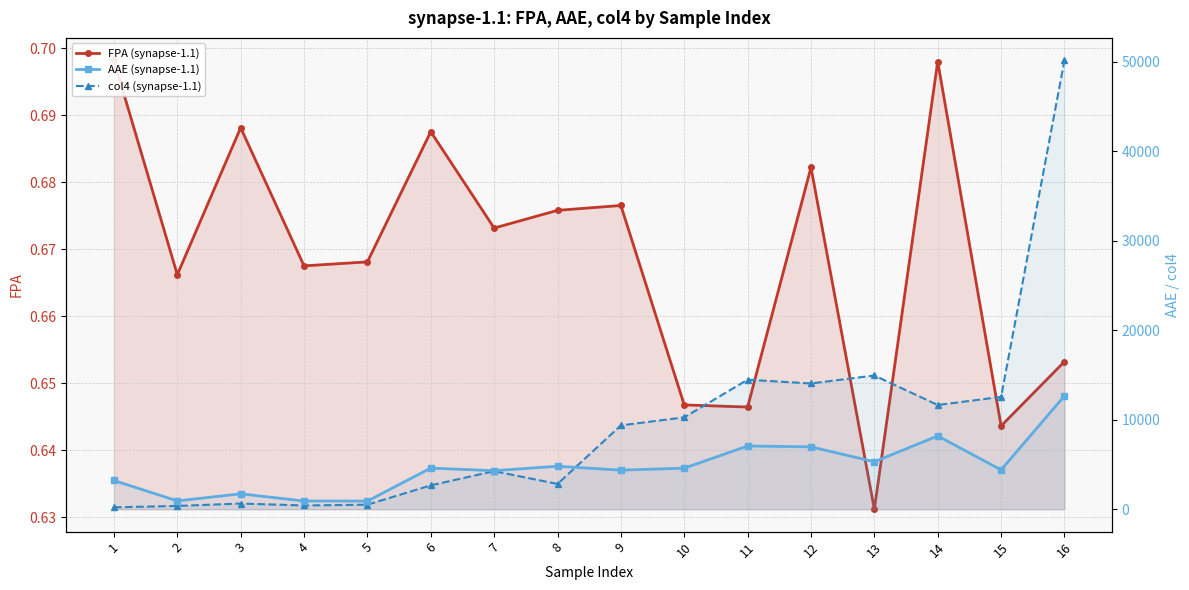

What are all the series names shown in the legend?

FPA (synapse-1.1), AAE (synapse-1.1), col4 (synapse-1.1)